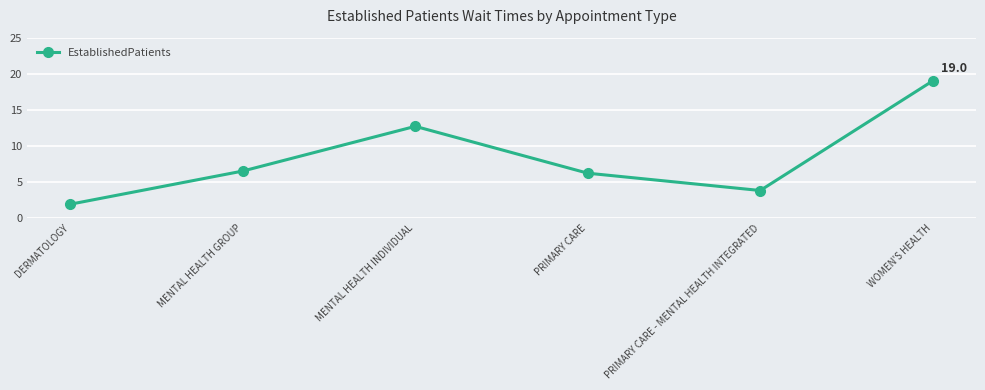

Where is the first local minimum?

PRIMARY CARE - MENTAL HEALTH INTEGRATED